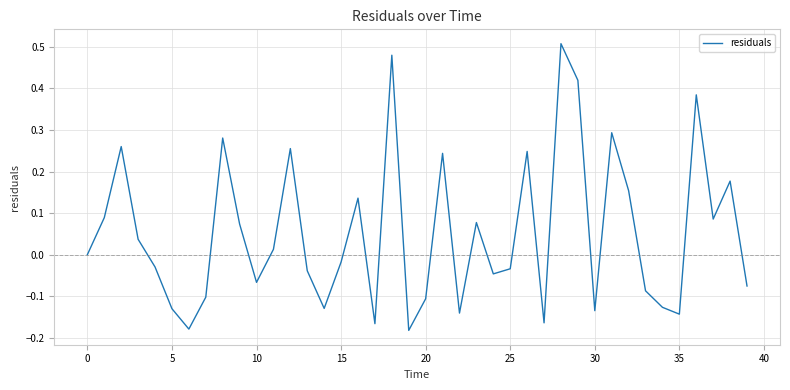

True or false: the data has more than 2 interior local peaks.

True